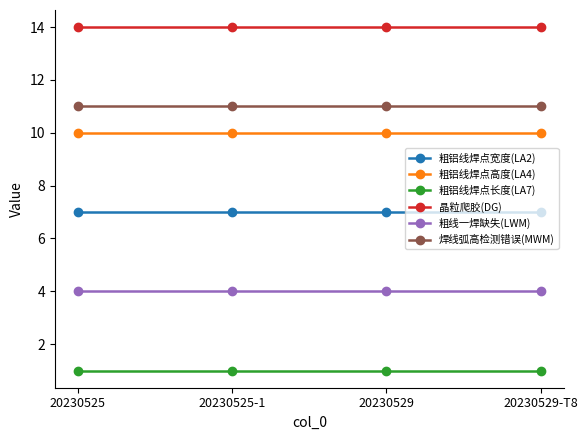

What is the highest value of the 粗铝线焊点宽度(LA2) series?

7